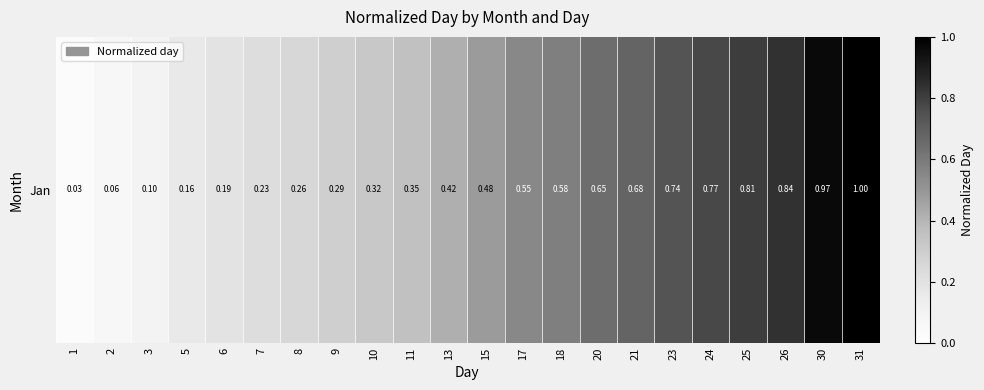

List the labels in order of value, largest first.

31, 30, 26, 25, 24, 23, 21, 20, 18, 17, 15, 13, 11, 10, 9, 8, 7, 6, 5, 3, 2, 1